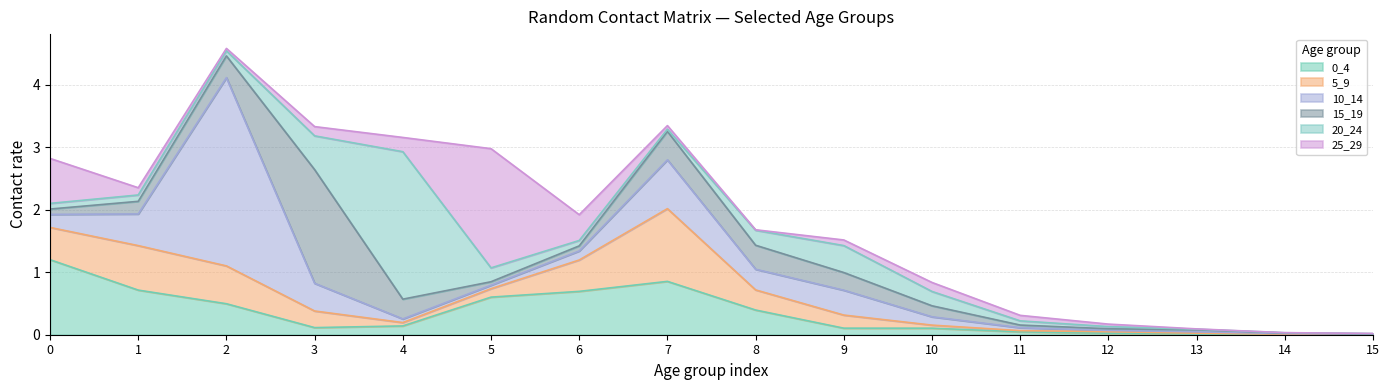

The 25_29 series shows 0.0 at 13. True or false?

True